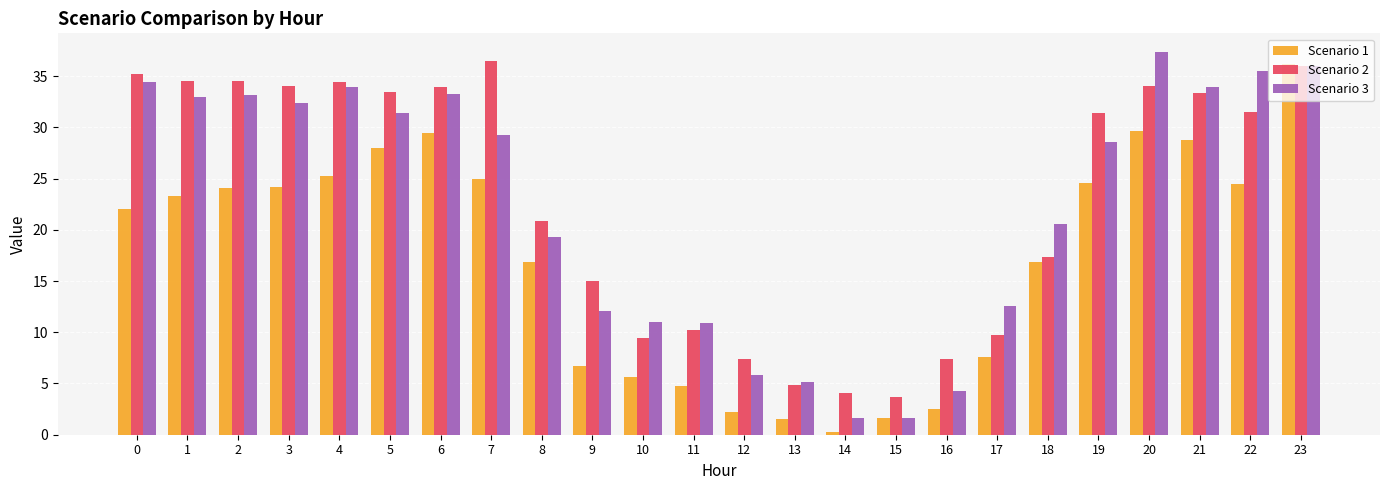

How many bars are there in total?

72